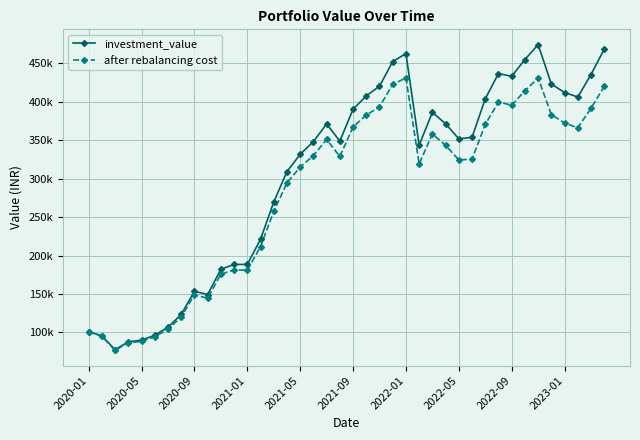

Is this an area chart (filled region under the line)?

No